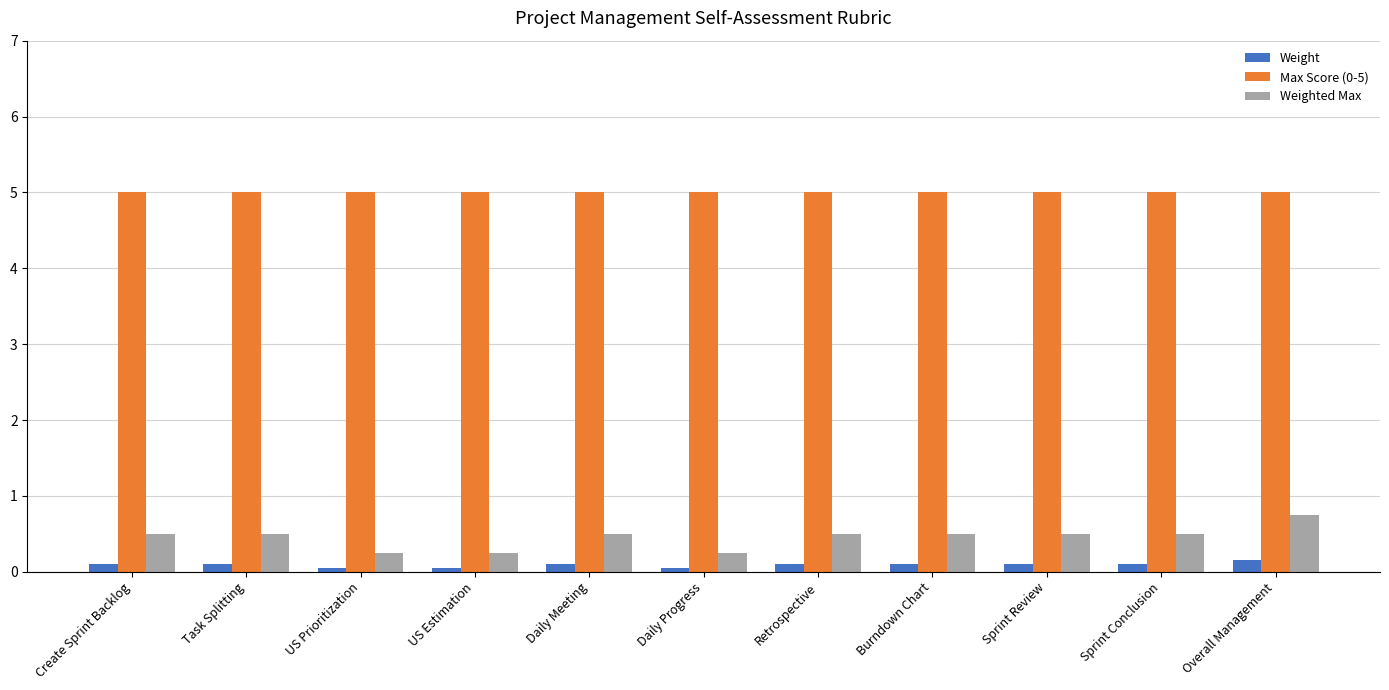

What is the average value of the Max Score (0-5) series?

5.0